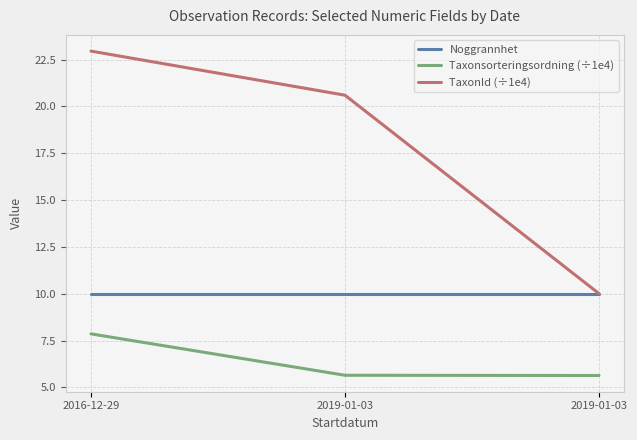

How many lines are shown in the chart?

3